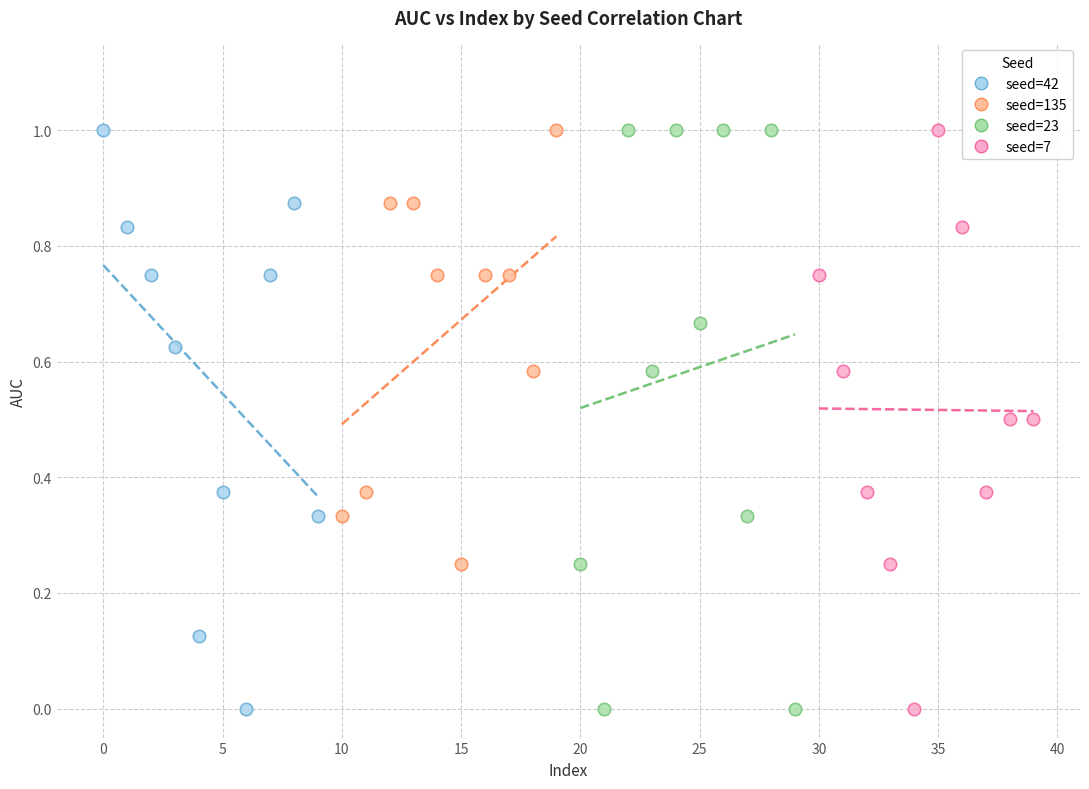

What are all the series names shown in the legend?

seed=42, seed=135, seed=23, seed=7